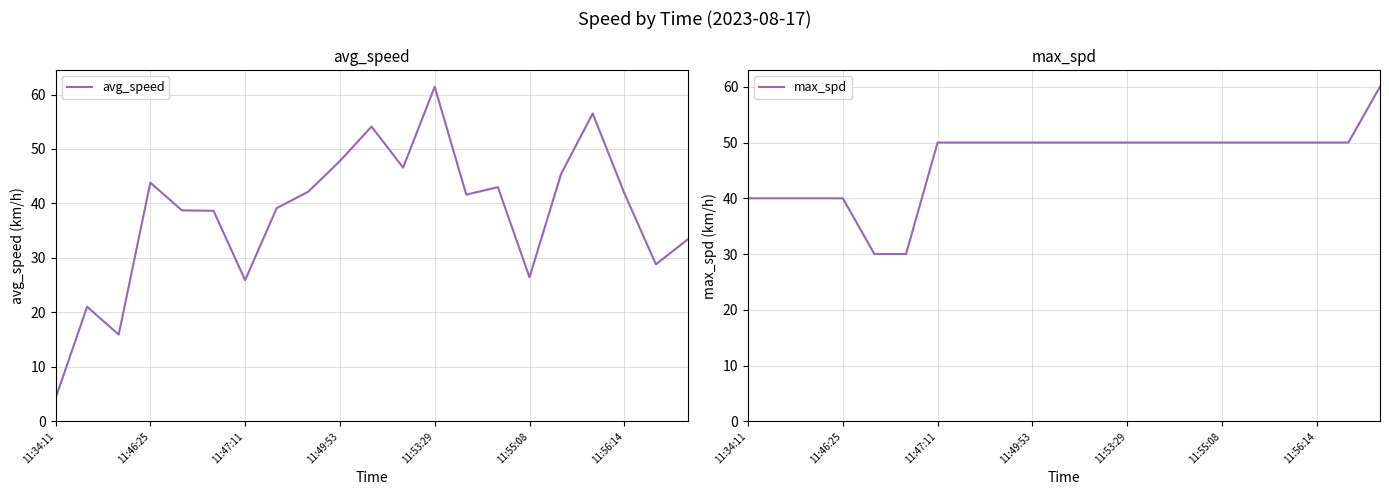

Is it true that max_spd equals 16.9 at 11:53:29?

False